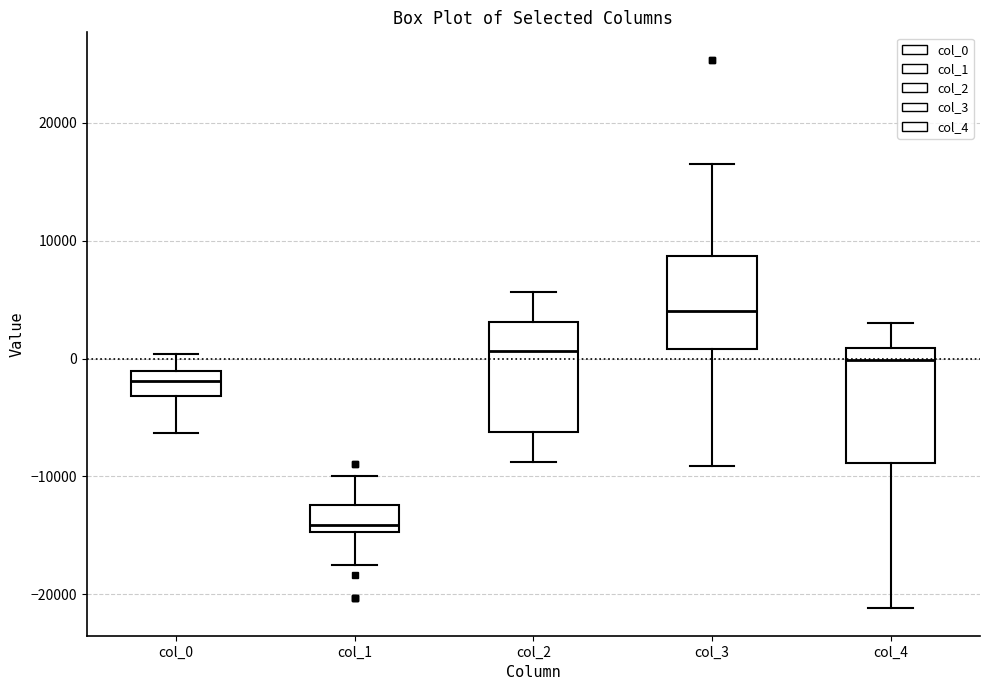

Which box's median line is the highest?

col_3